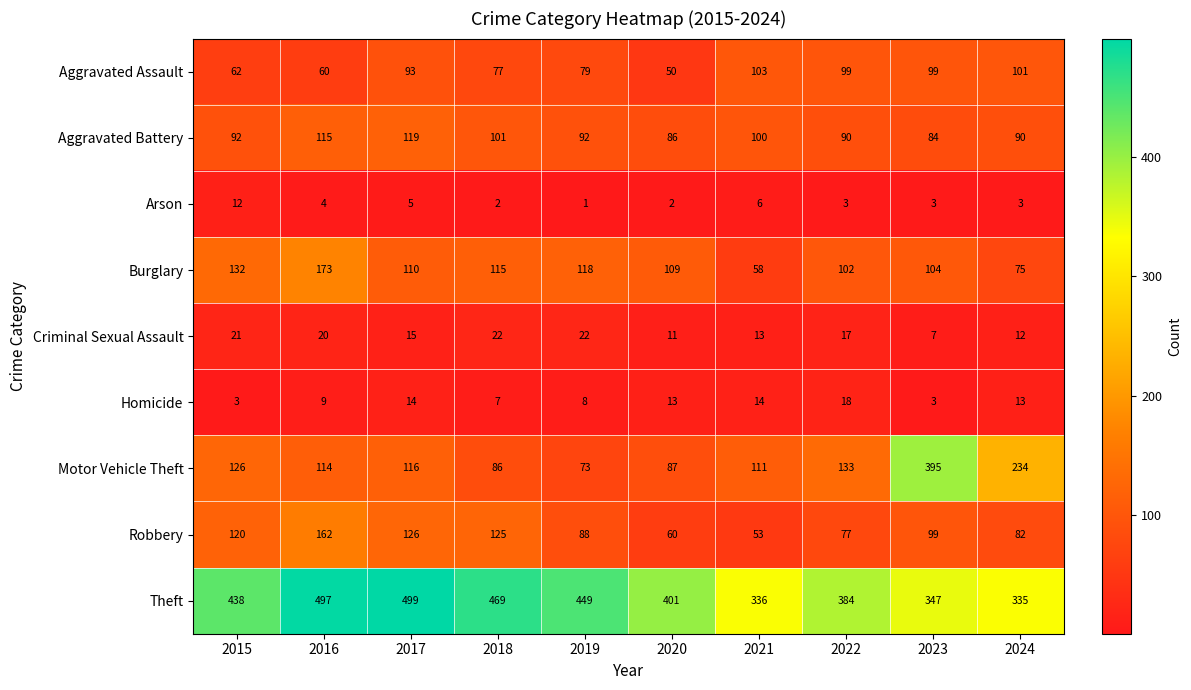

List the series in order of their peak value, highest first.

Theft, Motor Vehicle Theft, Burglary, Robbery, Aggravated Battery, Aggravated Assault, Criminal Sexual Assault, Homicide, Arson